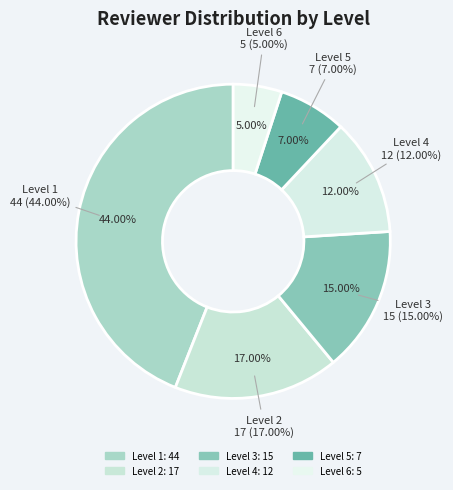

True or false: Level 2 accounts for 8% of the total.

False